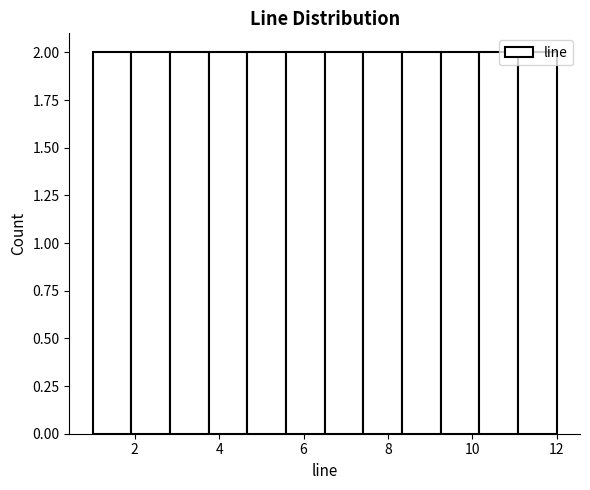

Reading left to right, transcribe this chart: for each bar, give the range it covers on the x-axis and its height. Neither the bar edges nor the heights are printed on the chart, so give them approximately, as read against the axes.

1.0 to 2.0: 2
2.0 to 2.8: 2
2.8 to 3.8: 2
3.8 to 4.6: 2
4.6 to 5.6: 2
5.6 to 6.6: 2
6.6 to 7.4: 2
7.4 to 8.4: 2
8.4 to 9.2: 2
9.2 to 10.2: 2
10.2 to 11.0: 2
11.0 to 12.0: 2